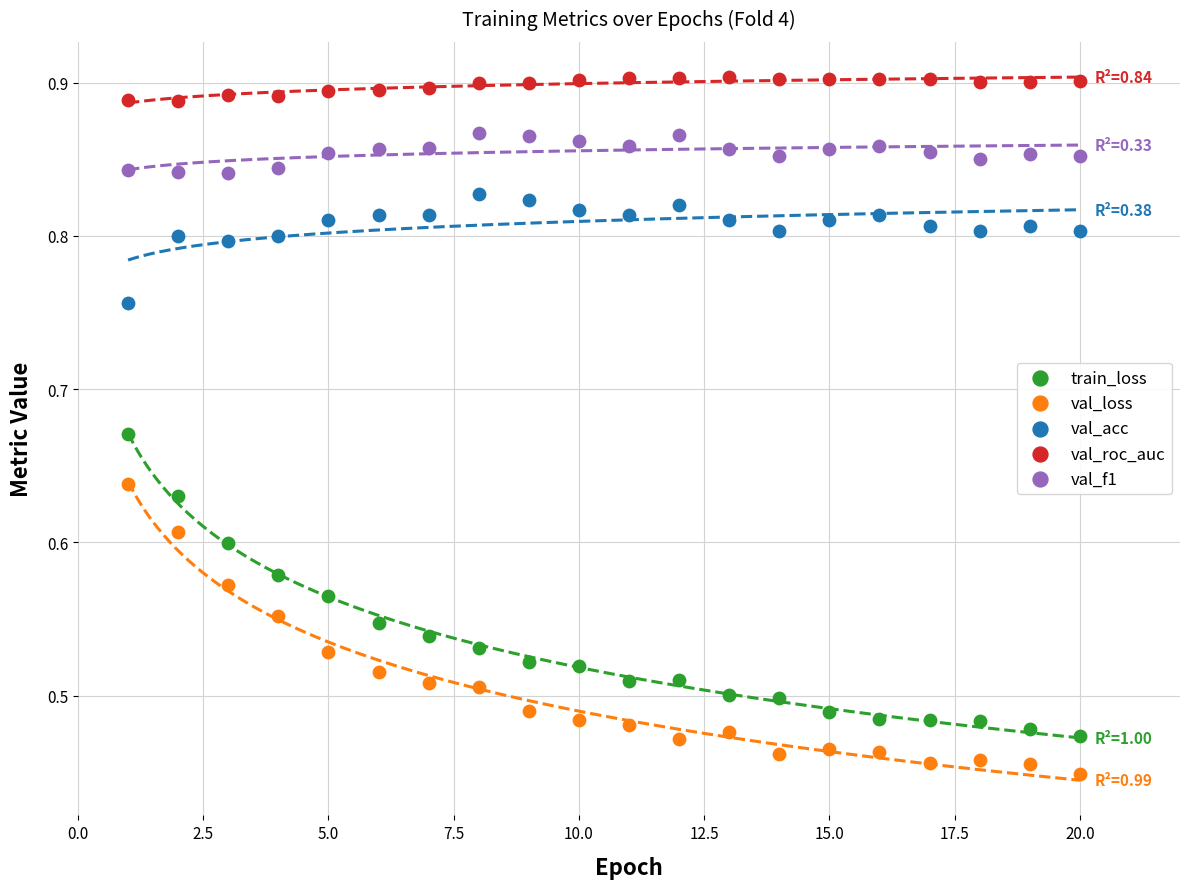

What are all the series names shown in the legend?

train_loss, val_loss, val_acc, val_roc_auc, val_f1